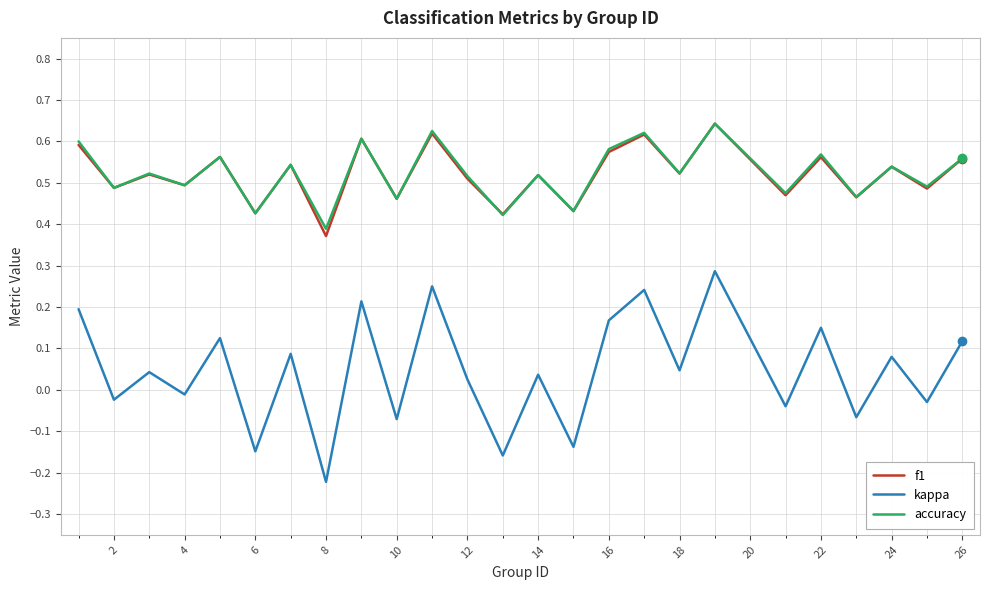

How many interior local peaks does the f1 series have?

10